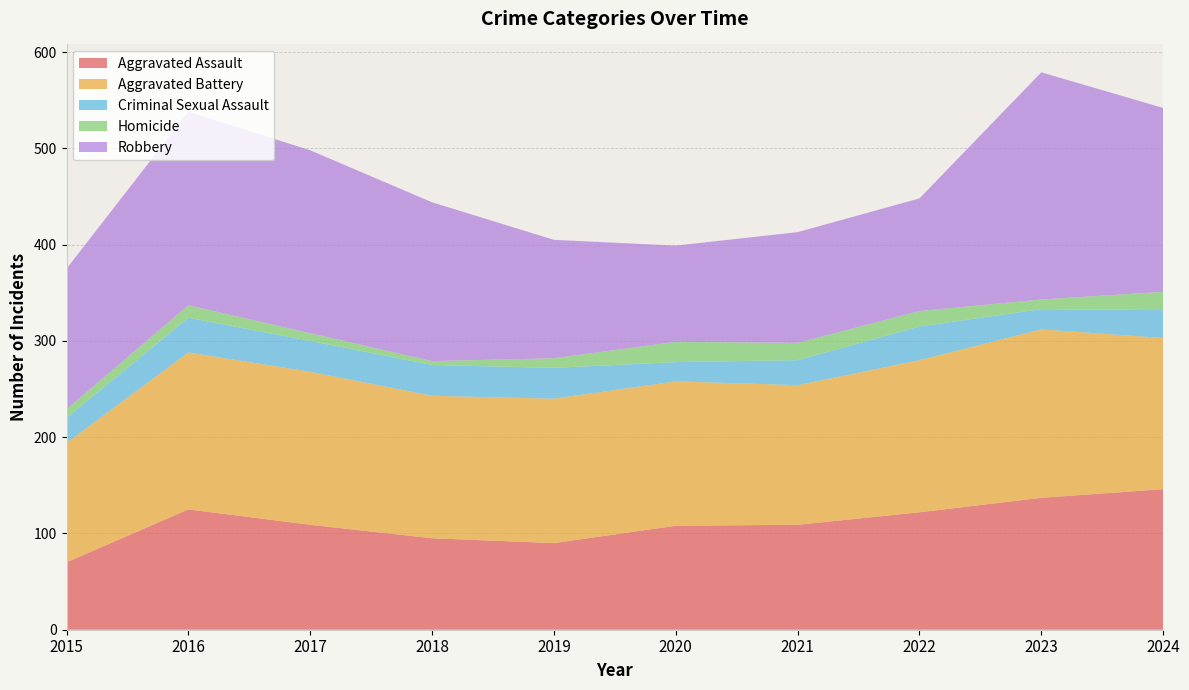

Reading left to right, what are all the values shown in this chart?

Aggravated Assault: 70	125	109	95	90	108	109	122	137	146
Aggravated Battery: 124	163	159	148	150	150	145	158	175	157
Criminal Sexual Assault: 26	36	32	32	32	20	26	35	21	29
Homicide: 9	13	8	4	10	21	18	16	10	19
Robbery: 146	201	190	165	123	100	115	117	236	191